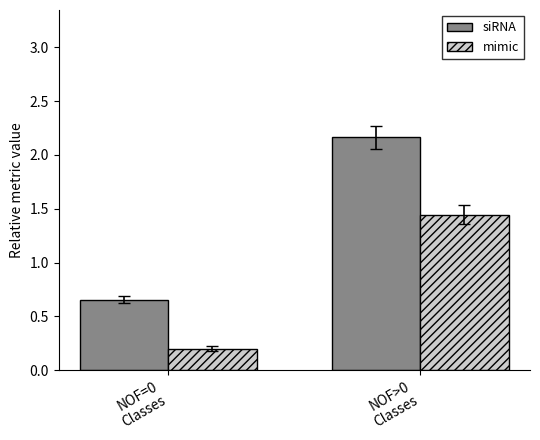

Which series has the widest spread of values?

siRNA